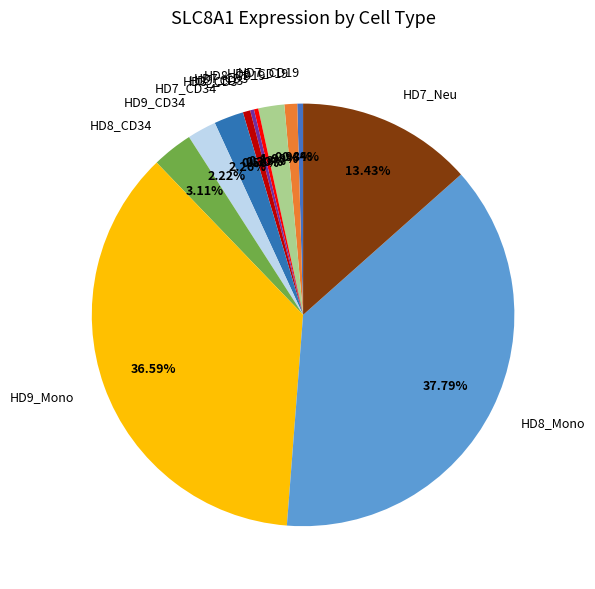

Count the number of slices in the pie.

12